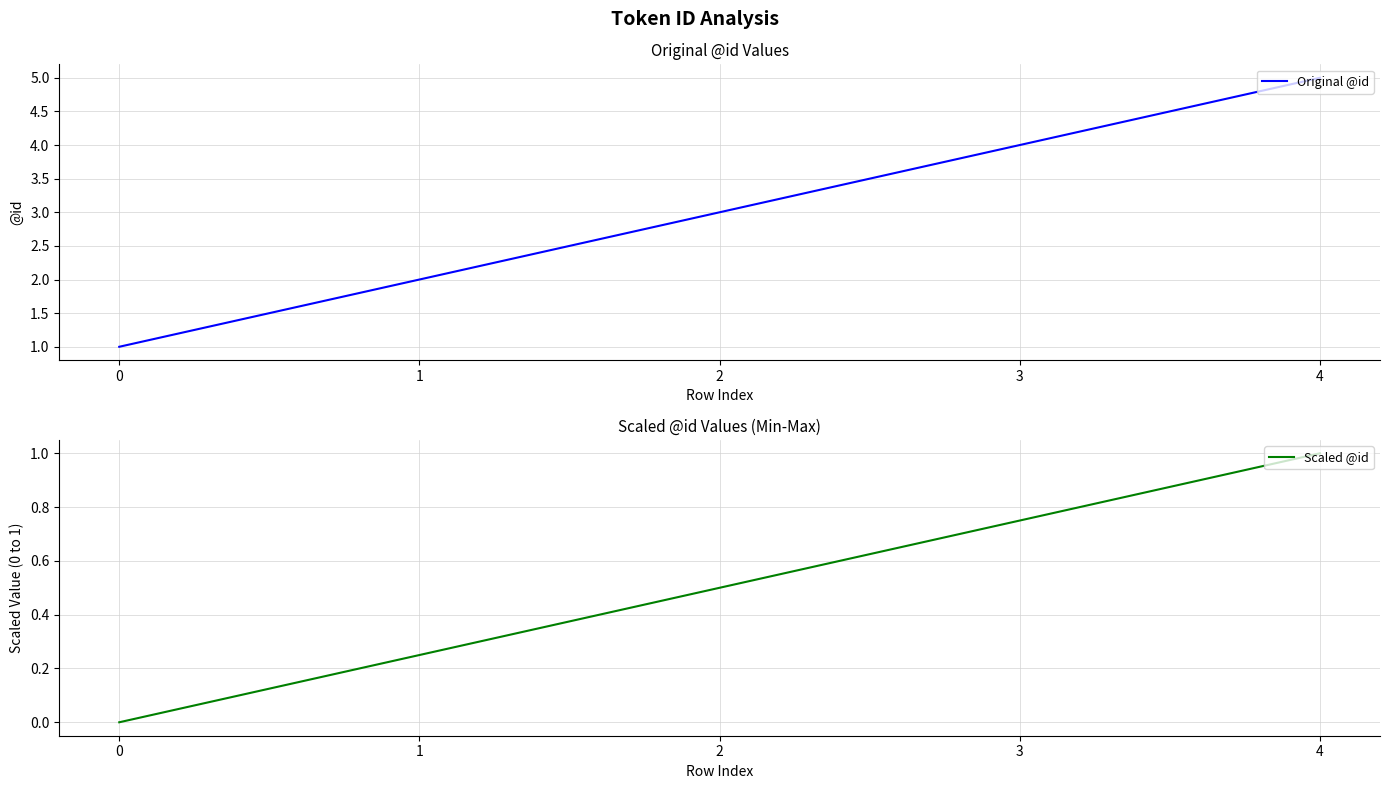

True or false: Scaled @id and Original @id intersect in this chart.

False